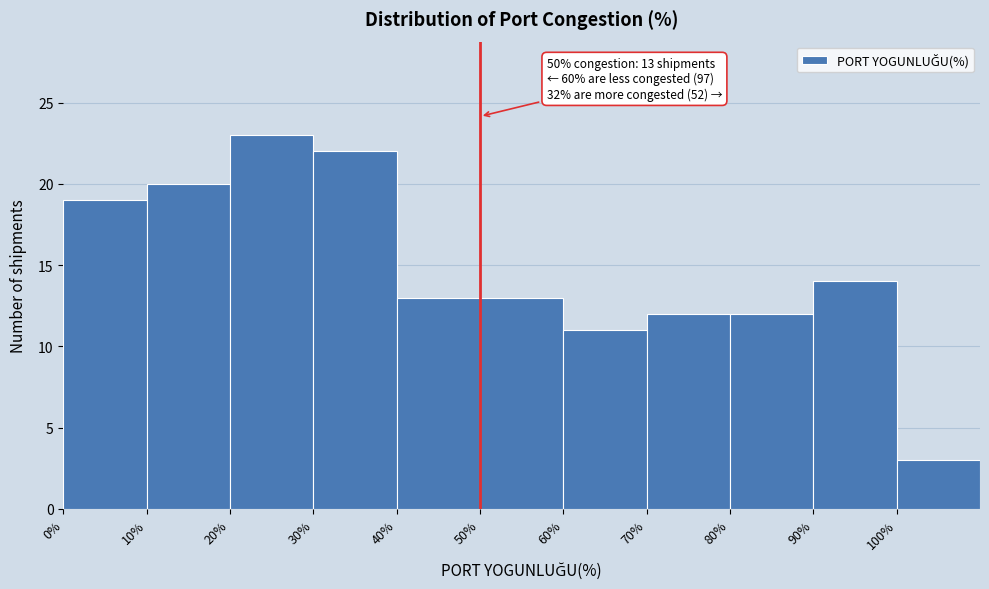

Over which range of the x-axis is the bar tallest?

20 to 30